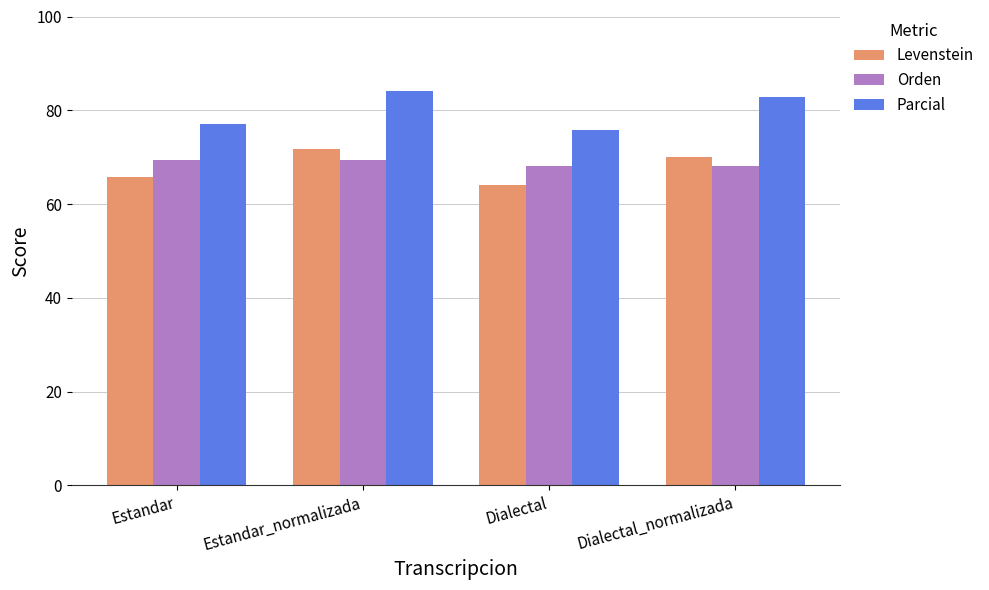

True or false: Orden has a value of 24.9 at Dialectal_normalizada.

False